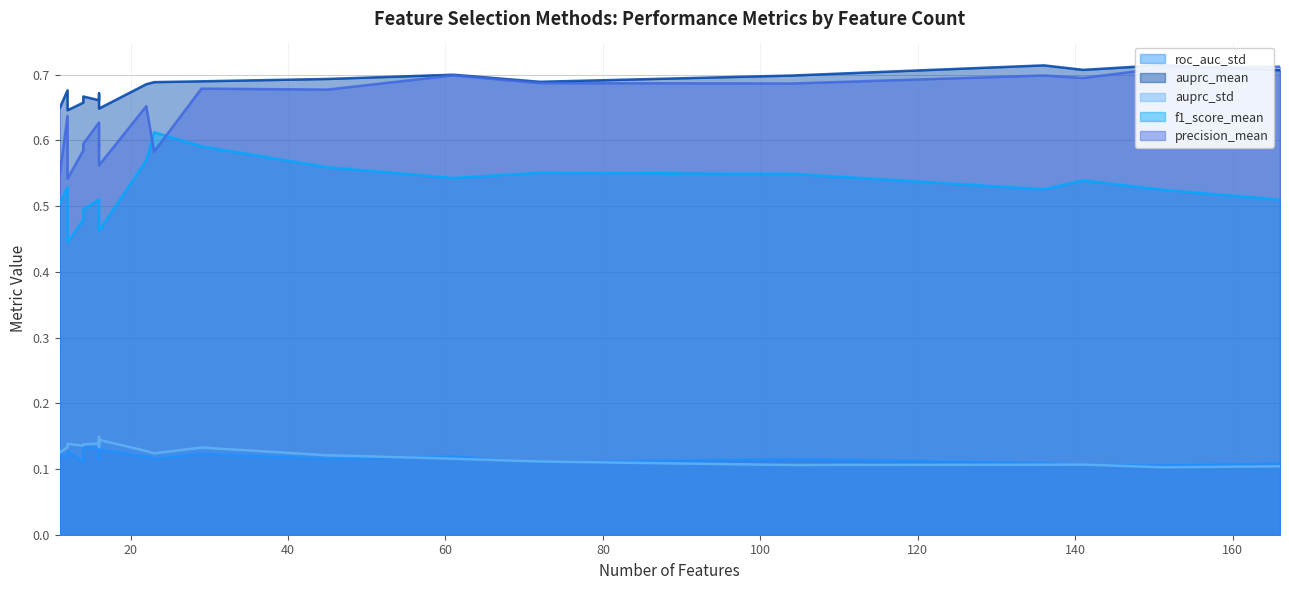

At which category is the sum across all series the highest?

29